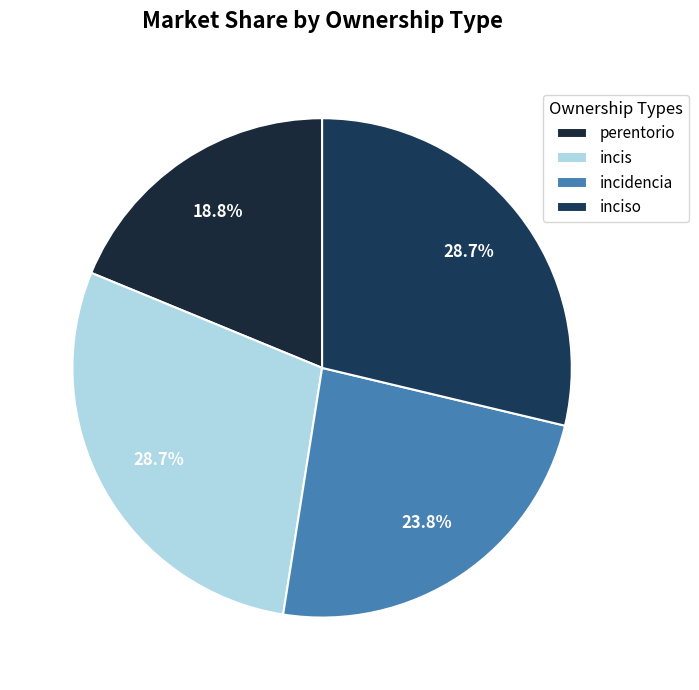

Which category has the smallest portion of the pie?

perentorio